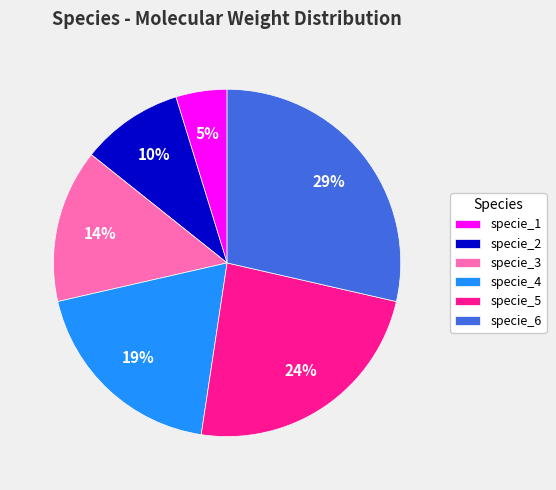

How many slices are in this pie chart?

6